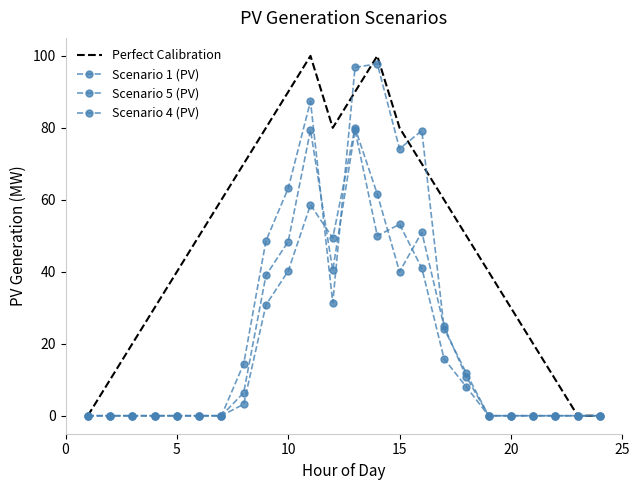

Does the chart have visible grid lines?

No